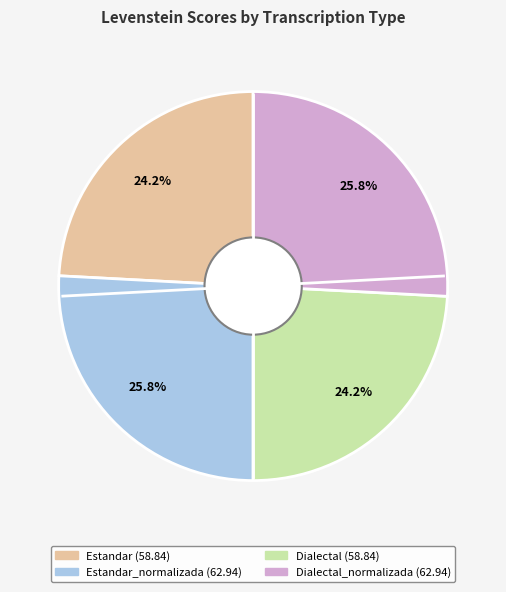

Is there any slice that represents more than half of the pie?

No